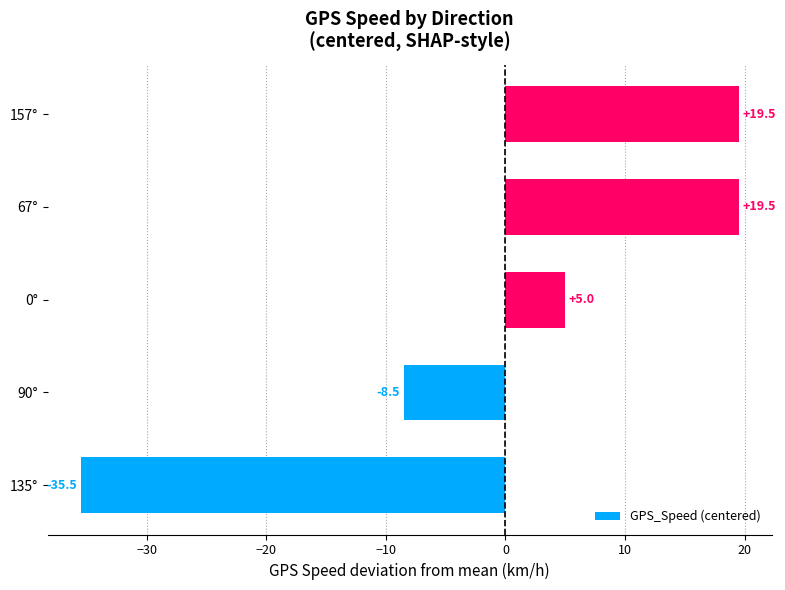

Between 157° and 0°, which is larger?

157°